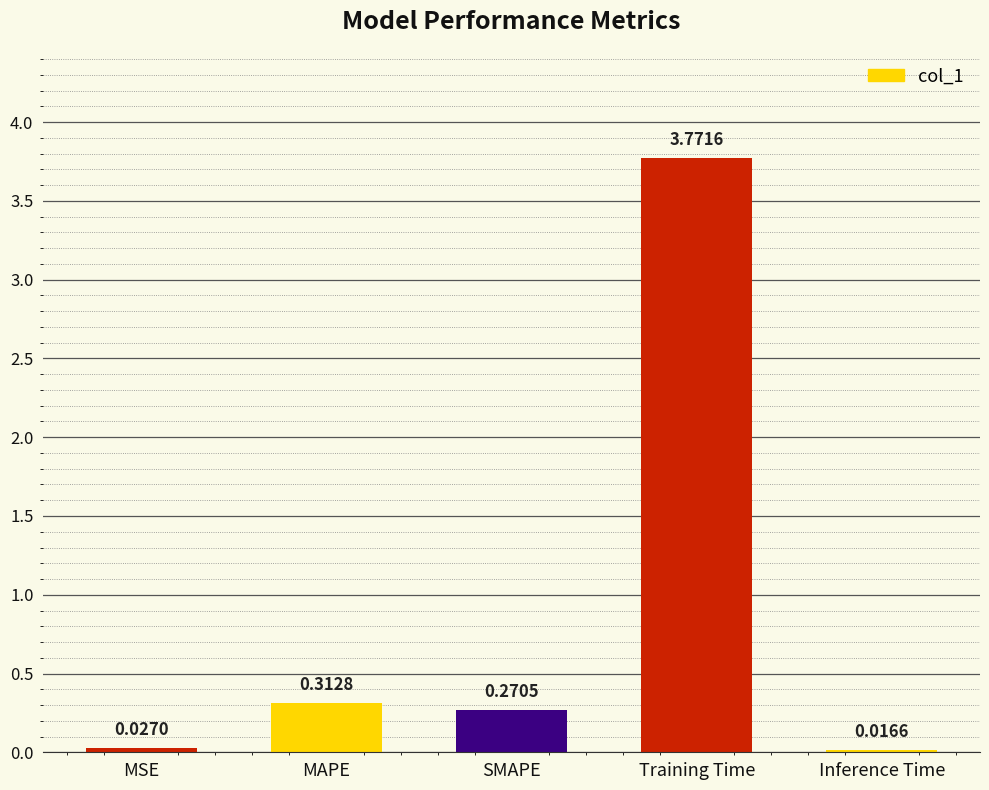

True or false: the data shows 0.5 at MAPE.

False